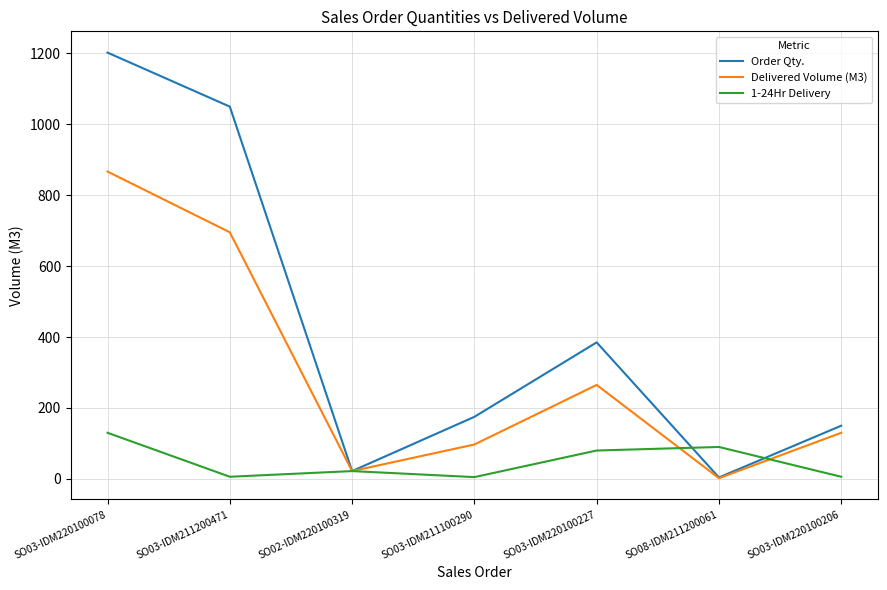

At which label does Order Qty. first exceed 175?

SO03-IDM220100078